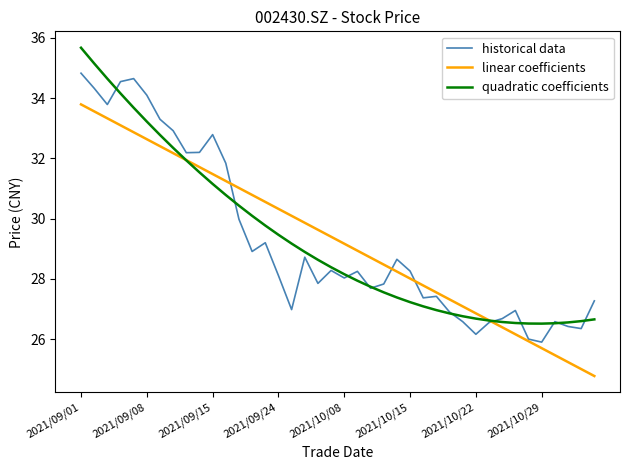

Which series ends up on top after the final intersection of linear coefficients and quadratic coefficients?

quadratic coefficients